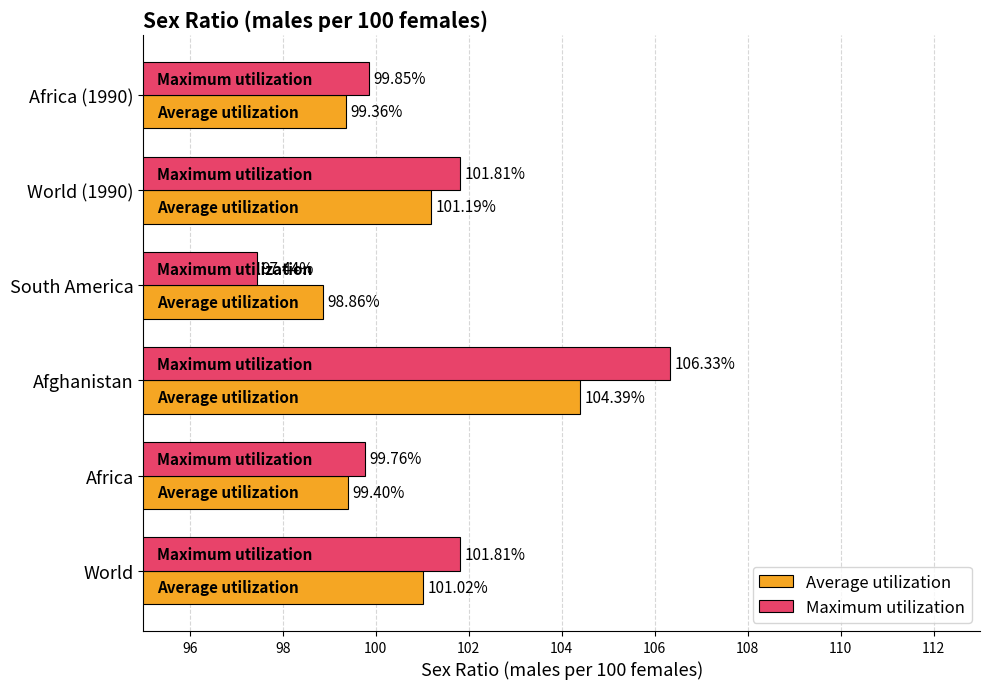

Where is Average utilization nearest to the value 101?

World